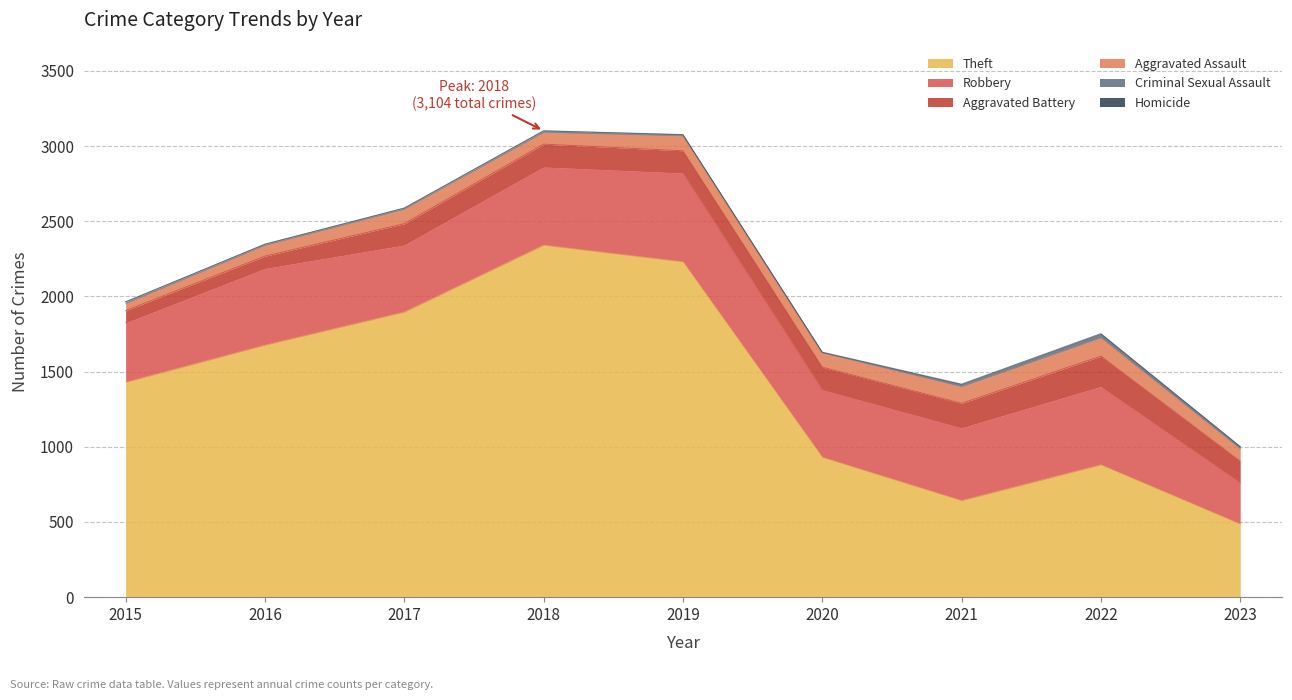

The Robbery series shows 859 at 2021. True or false?

False